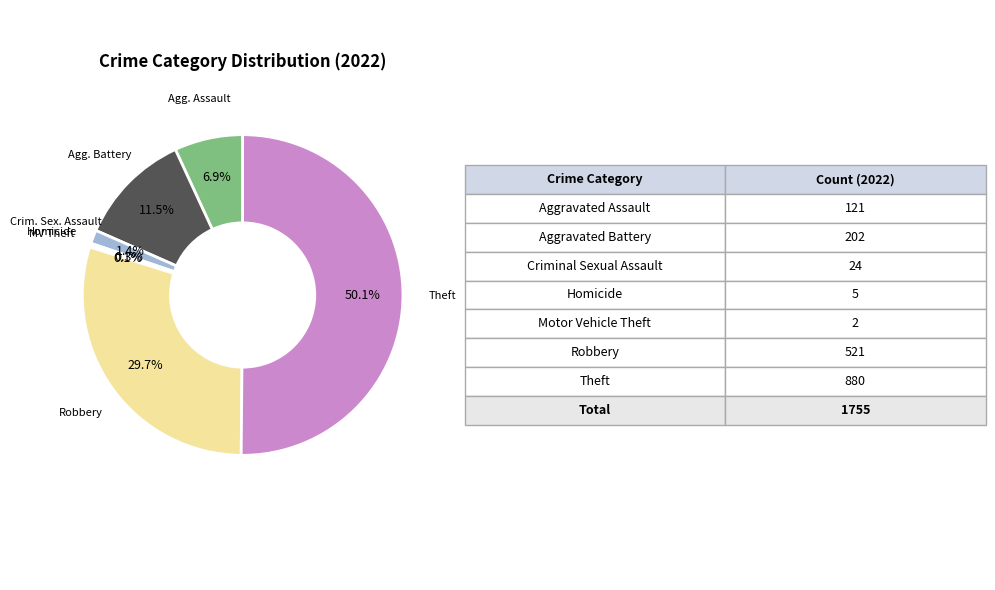

Rank the categories by value from lowest to highest.

Motor Vehicle Theft, Homicide, Criminal Sexual Assault, Aggravated Assault, Aggravated Battery, Robbery, Theft